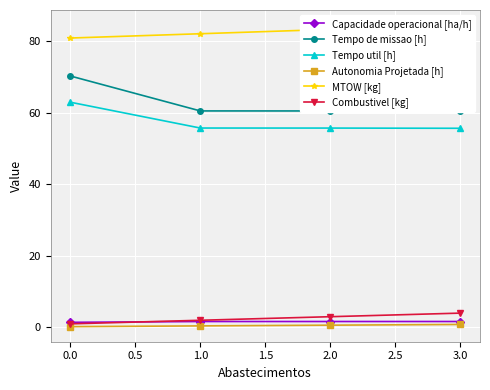

What is the lowest value of the MTOW [kg] series?

80.8